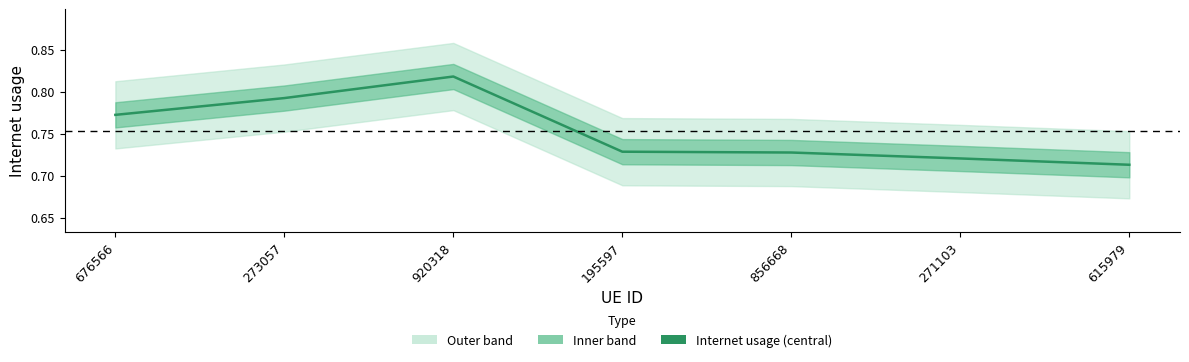

At which label is the value closest to 0?

615979